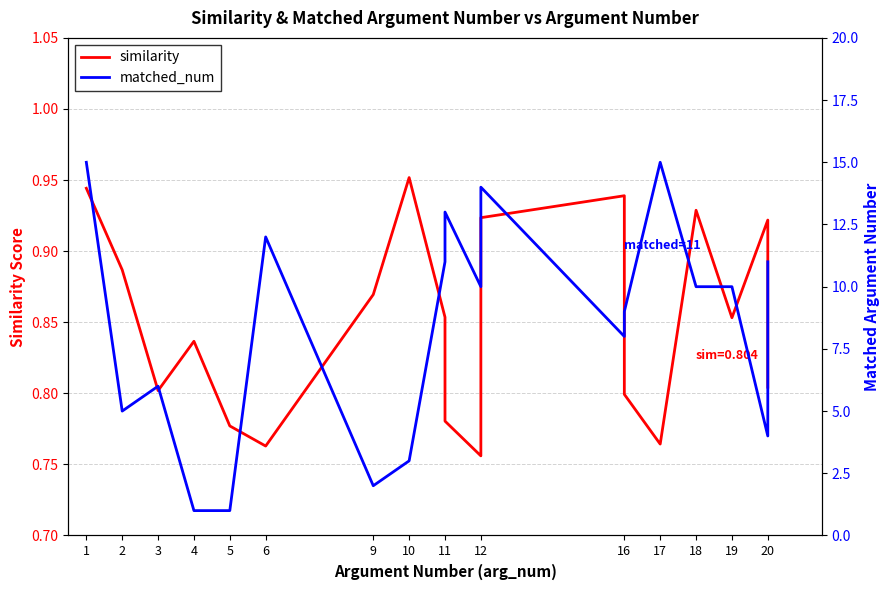

Is it true that similarity equals 0.3 at 18?

False